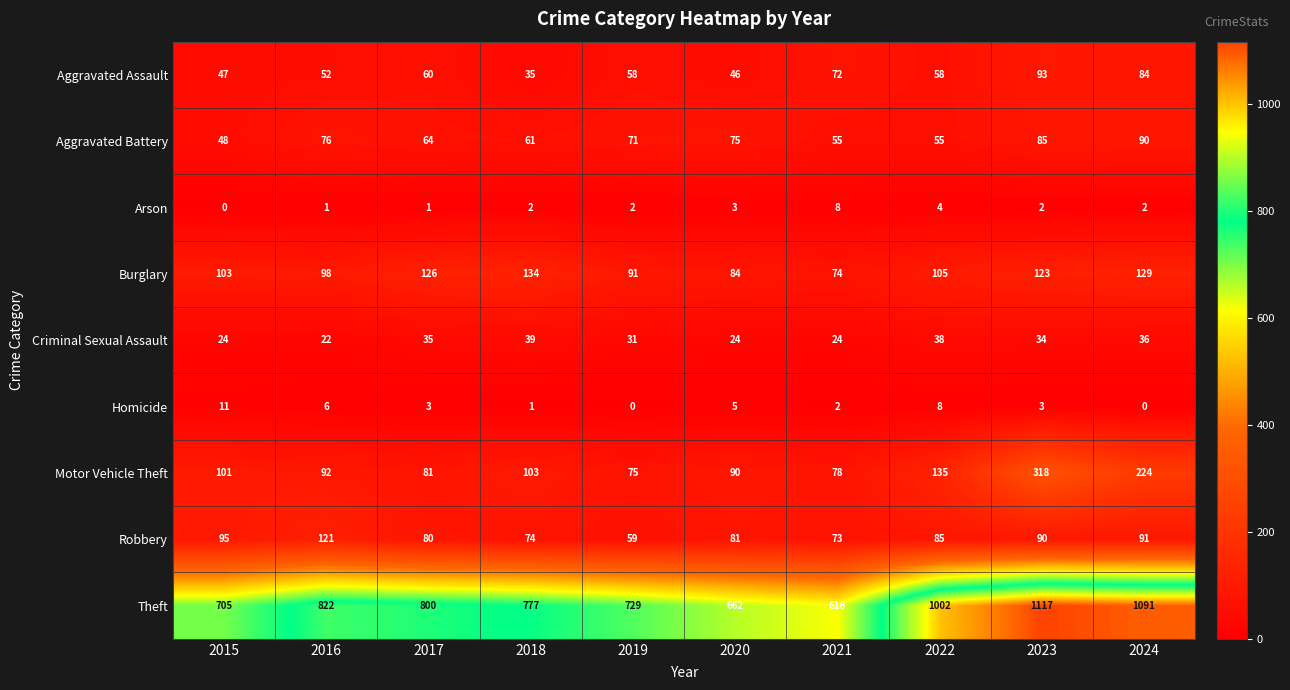

At how many categories does at least one series exceed 212?

10